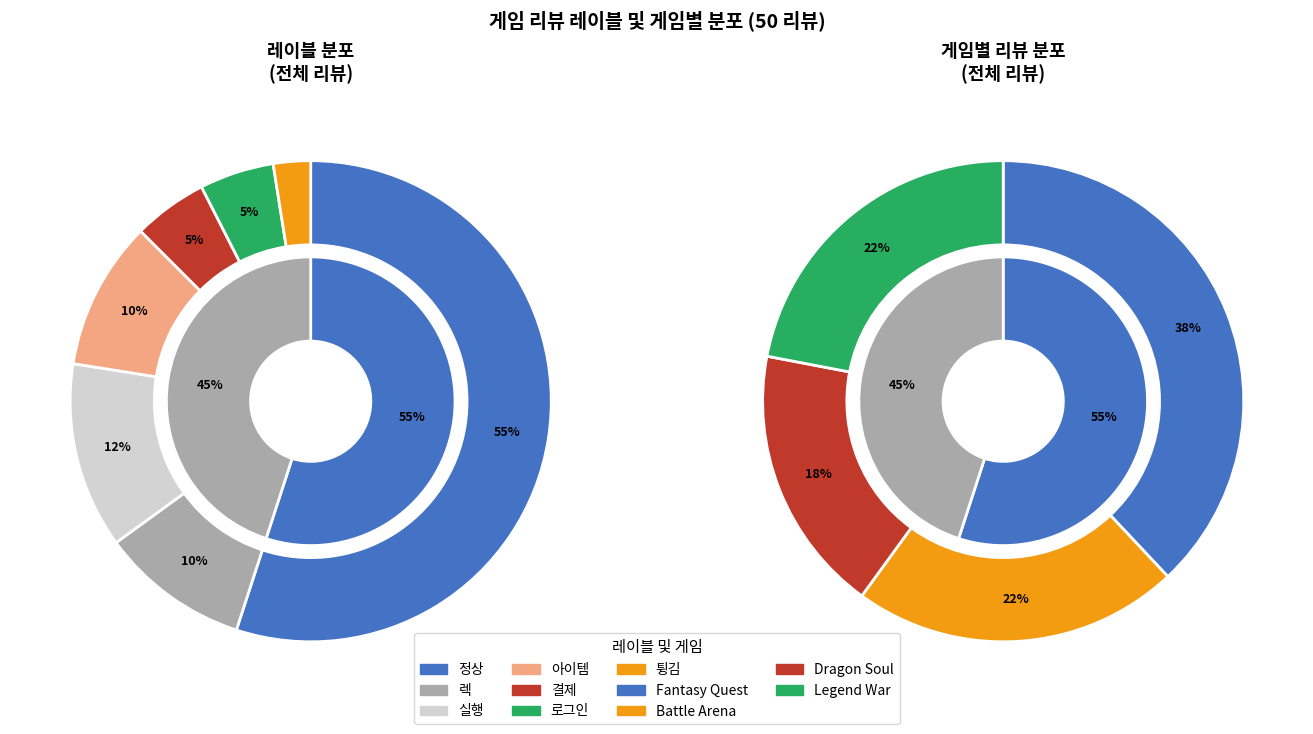

Combined, do 렉 and 아이템 account for over 50%?

No